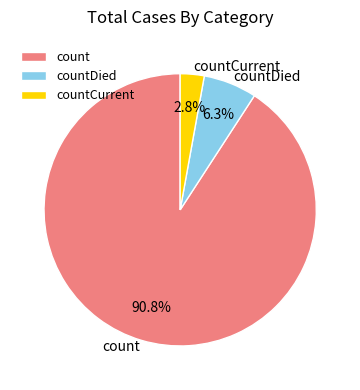

Between countCurrent and count, which is larger?

count